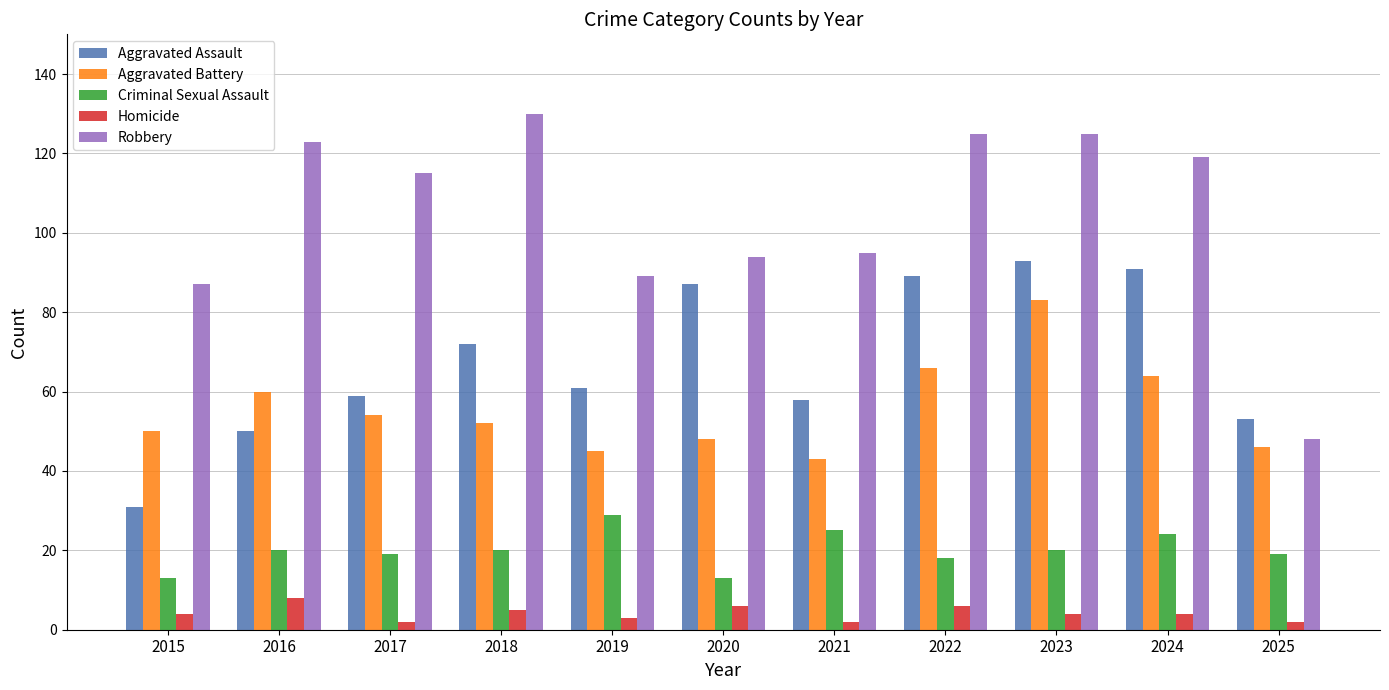

What is the greatest value displayed?

130